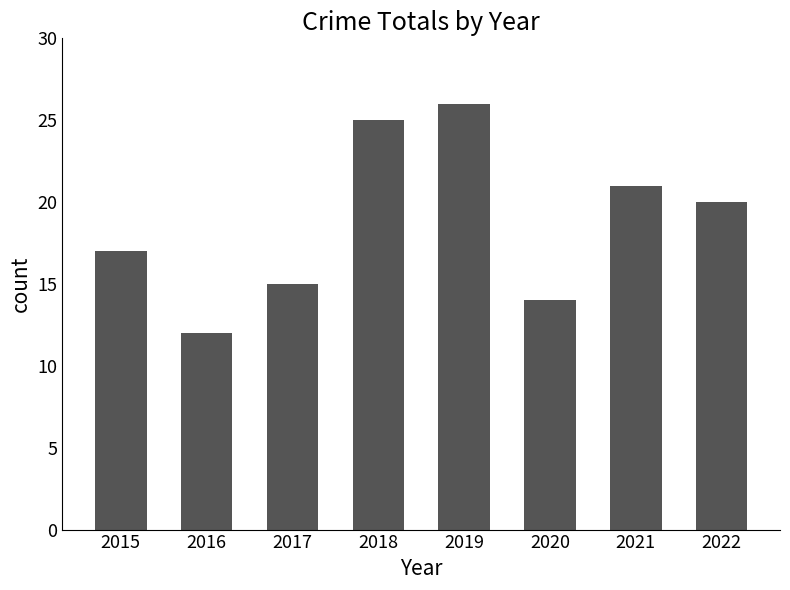

What is the average value?

19